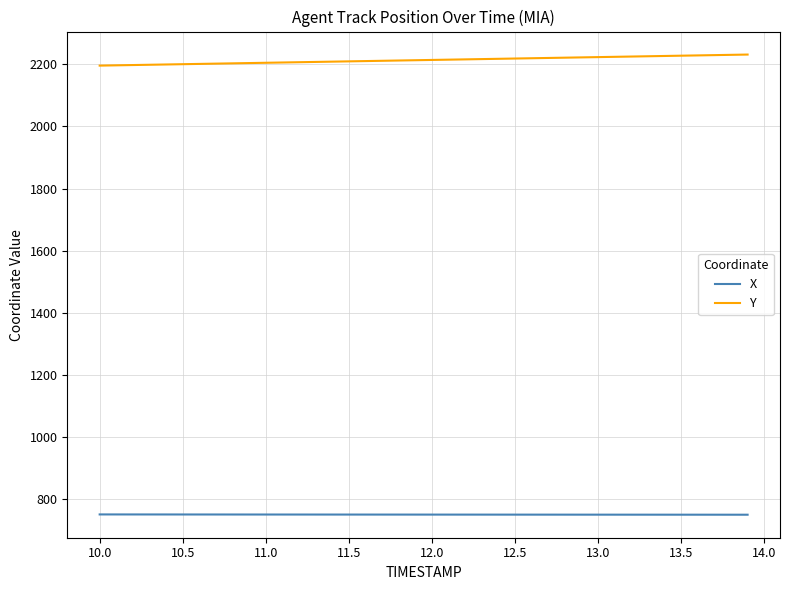

What are all the series names shown in the legend?

X, Y